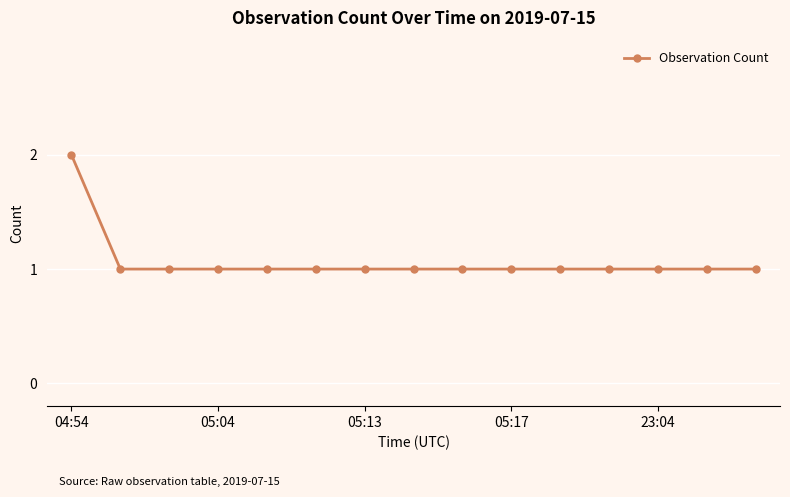

What is the value of the 15th point from the left?

1